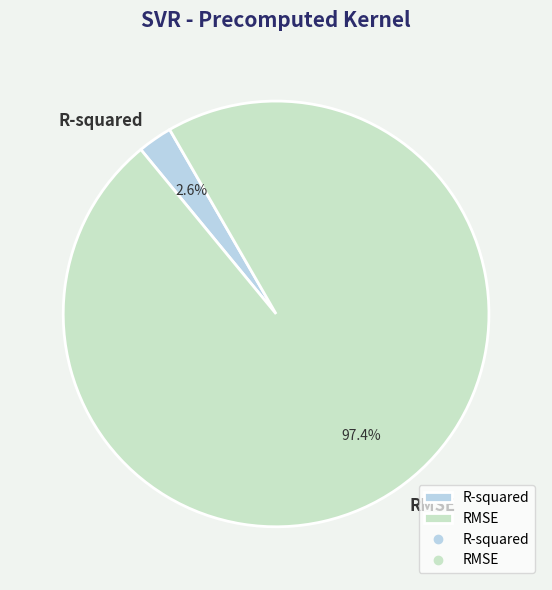

What percentage is NOT represented by R-squared?

97.4%